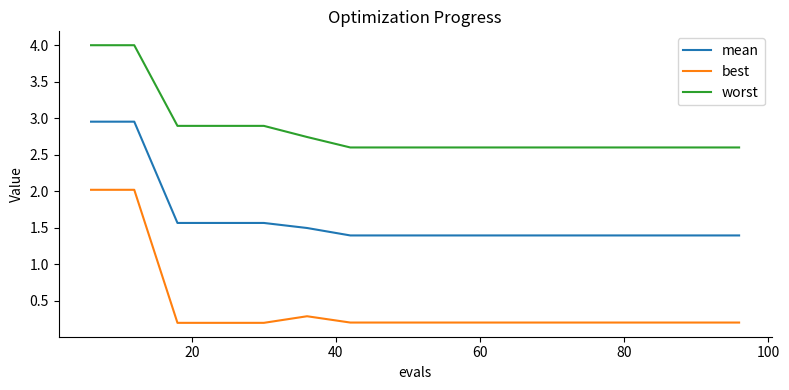

Rank the series by their average value, from lowest to highest.

best, mean, worst